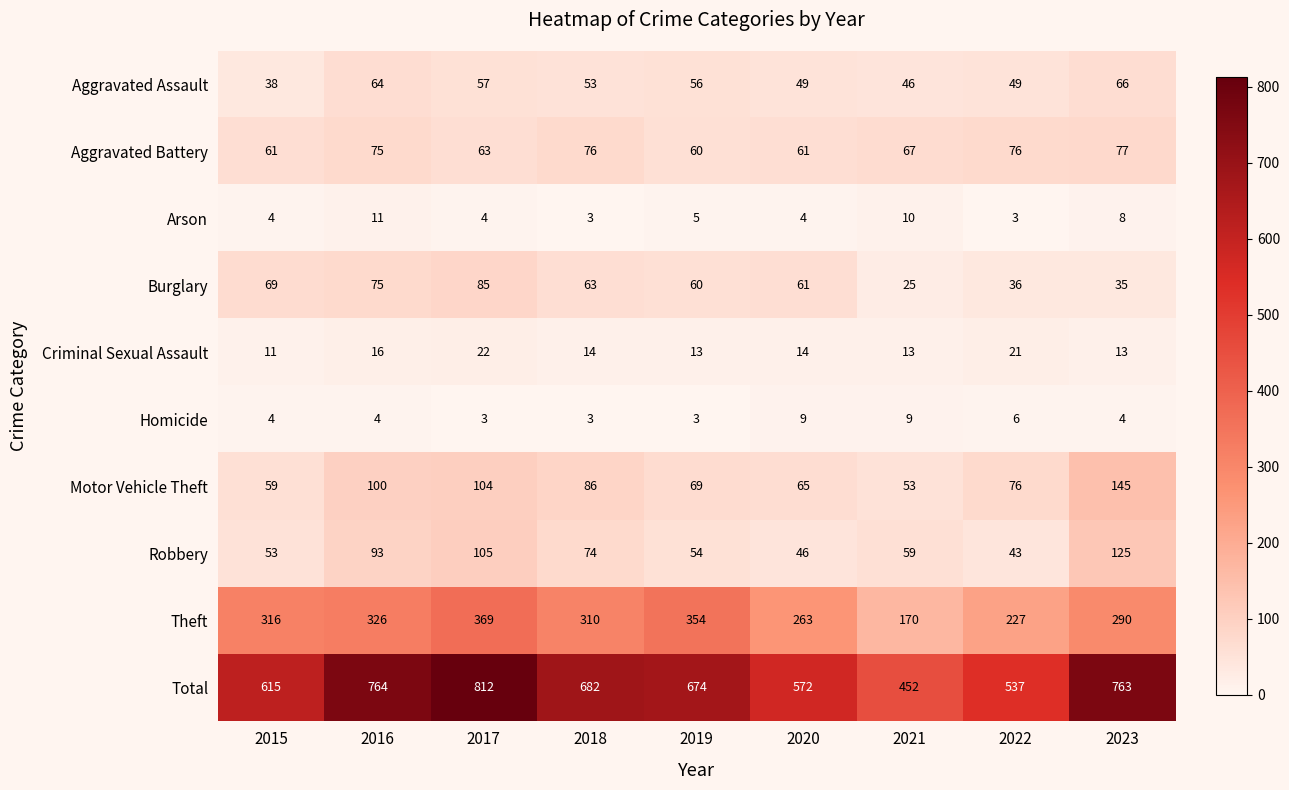

True or false: Total has a value of 572 at 2020.

True